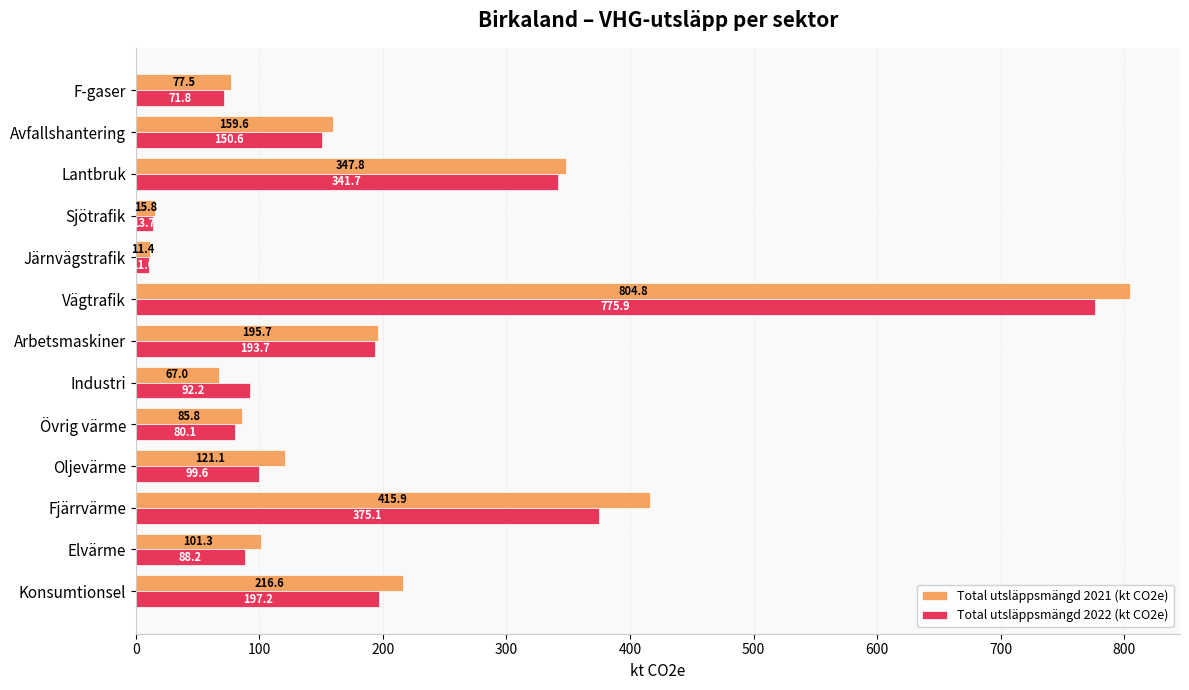

Read the Total utsläppsmängd 2022 (kt CO2e) value at Sjötrafik.

13.7